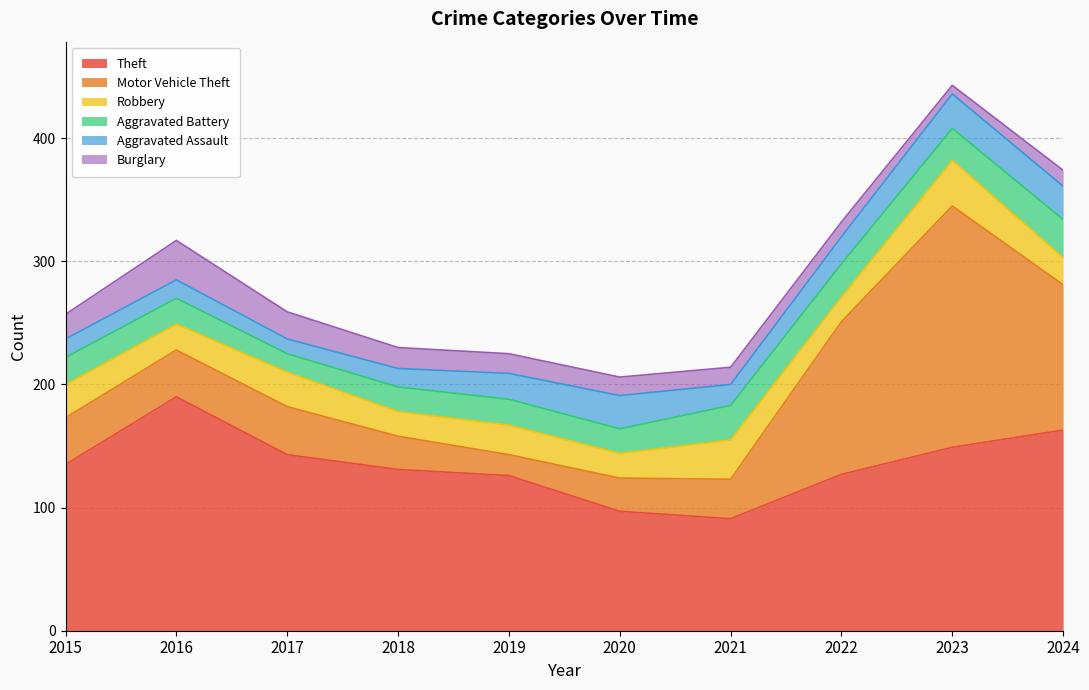

Is it true that Aggravated Battery equals 38 at 2015?

False